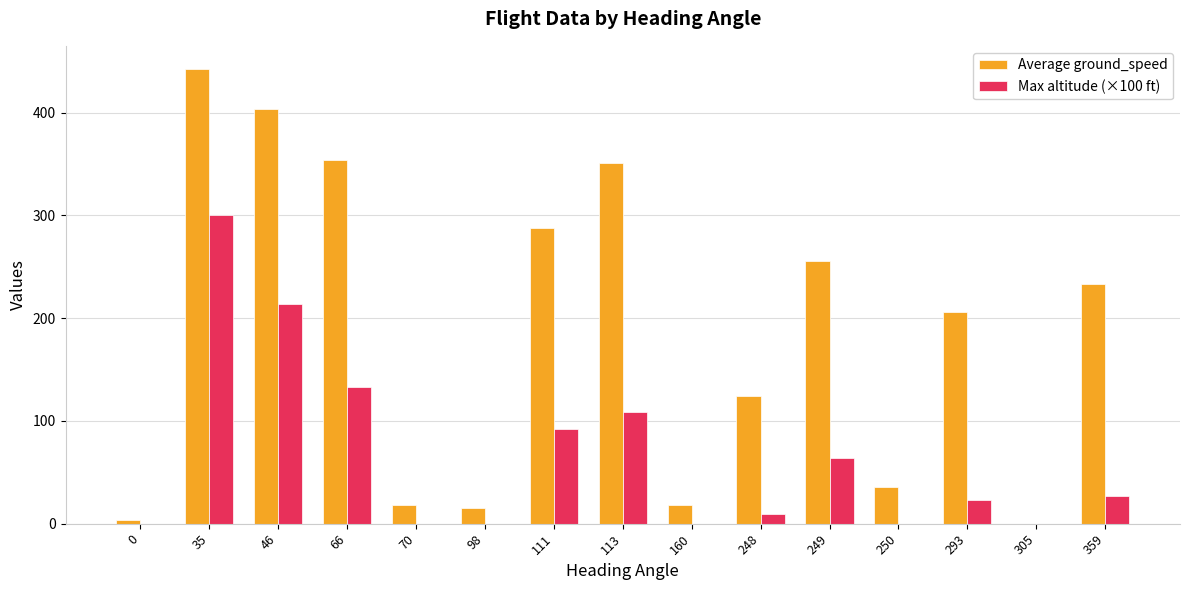

At which label does Max altitude (×100 ft) first exceed 23?

35